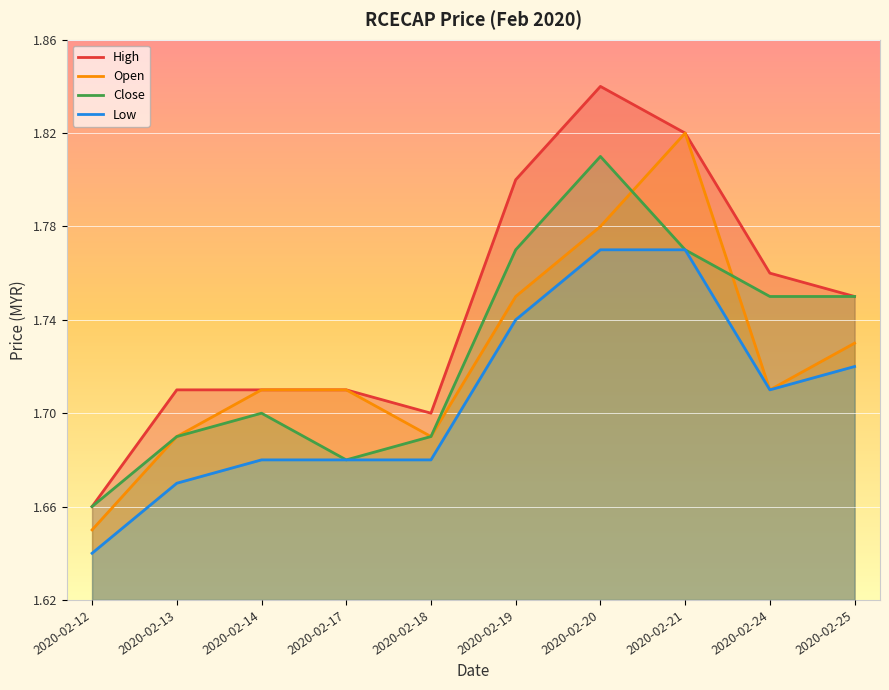

What are all the series names shown in the legend?

high, open, close, low